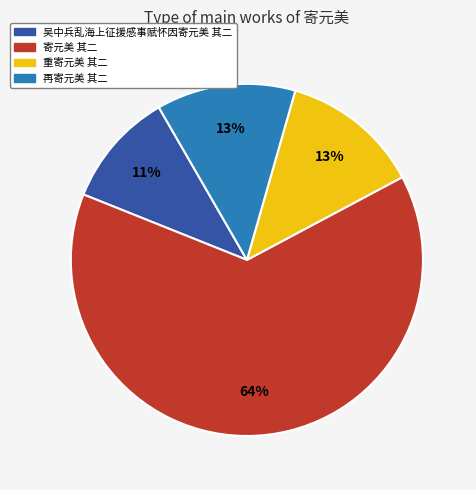

To the nearest percent, what is the average slice percentage?

25%